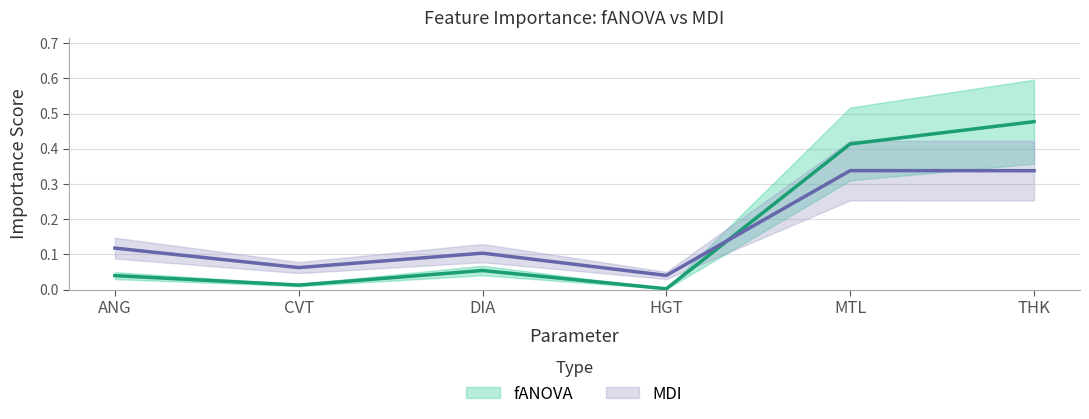

Reading right to left, list all the values displayed in this chart.

fANOVA: THK=0.5	MTL=0.4	HGT=0.0	DIA=0.1	CVT=0.0	ANG=0.0
MDI: THK=0.3	MTL=0.3	HGT=0.0	DIA=0.1	CVT=0.1	ANG=0.1